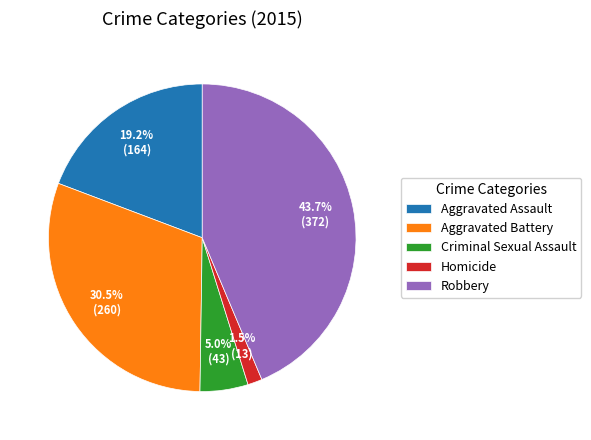

Rank the categories by value from highest to lowest.

Robbery, Aggravated Battery, Aggravated Assault, Criminal Sexual Assault, Homicide